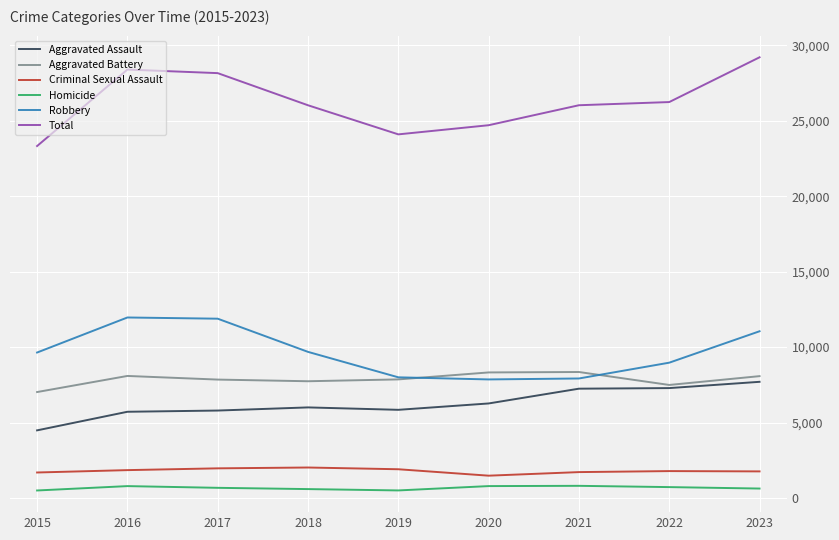

Rank the series at 2018 from highest to lowest value.

Total, Robbery, Aggravated Battery, Aggravated Assault, Criminal Sexual Assault, Homicide